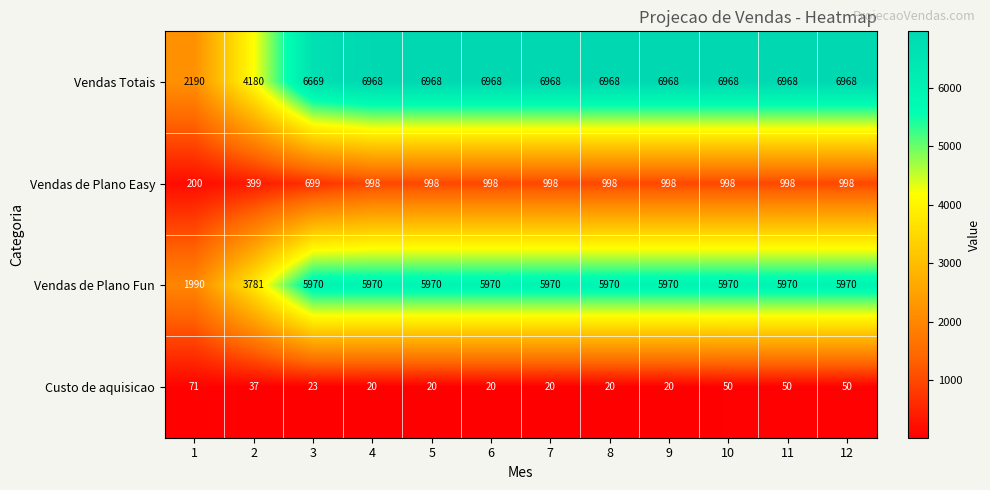

Where is Vendas de Plano Easy nearest to the value 599?

3